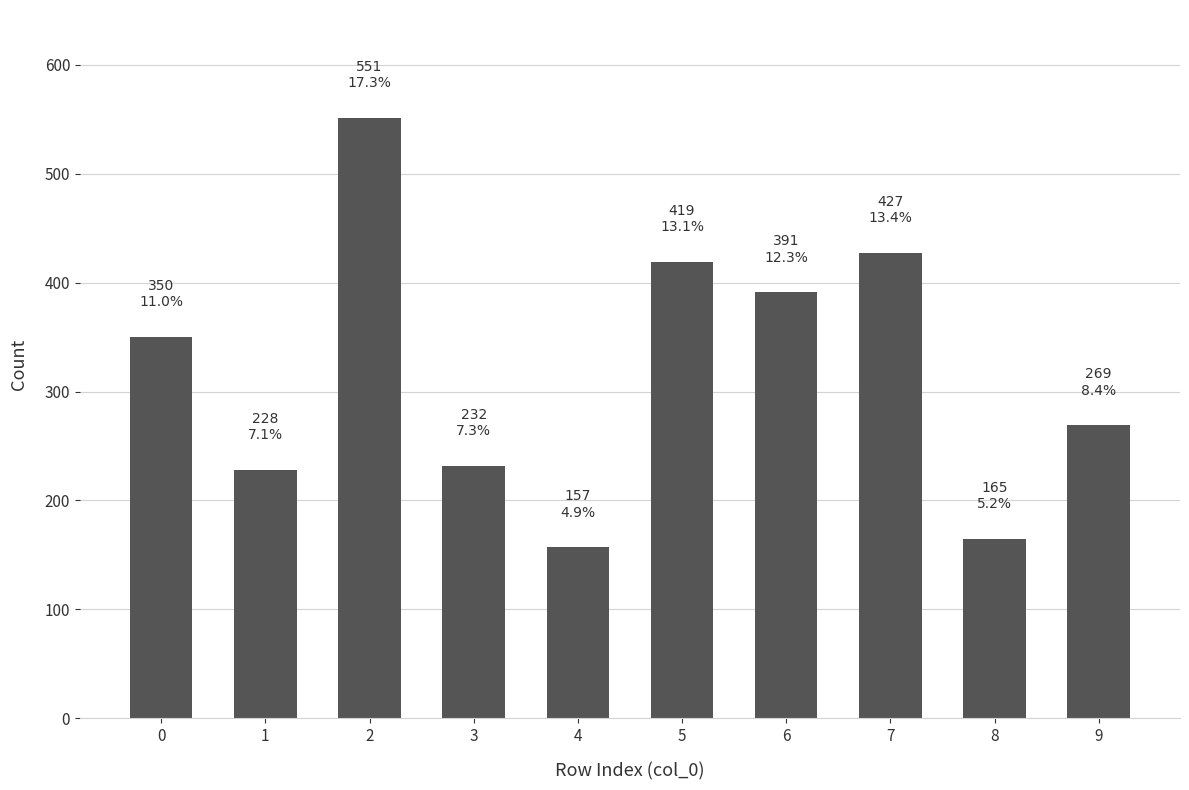

Does the chart contain any negative values?

No